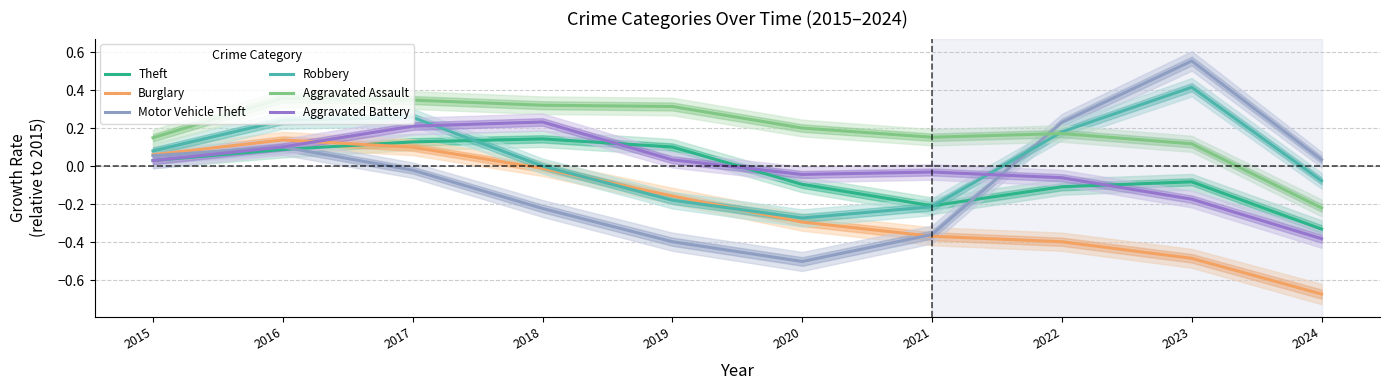

Which series has the largest total across all categories?

Aggravated Assault